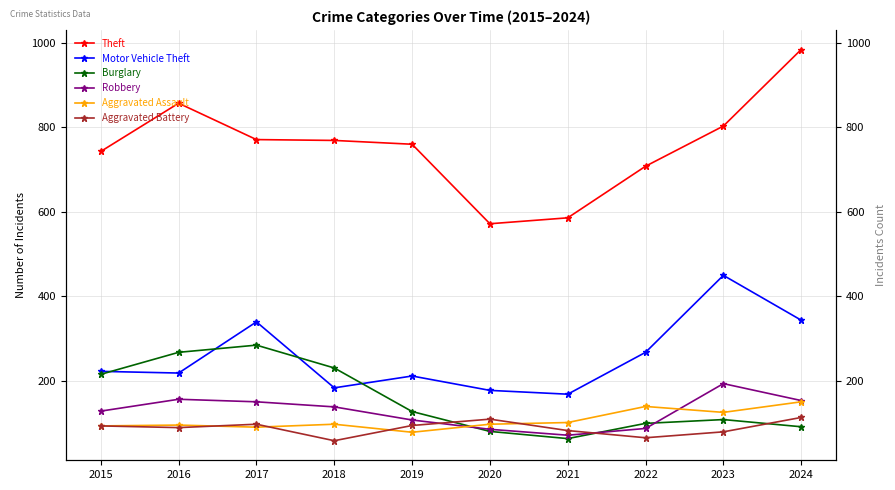

Where is Burglary nearest to the value 174?

2015